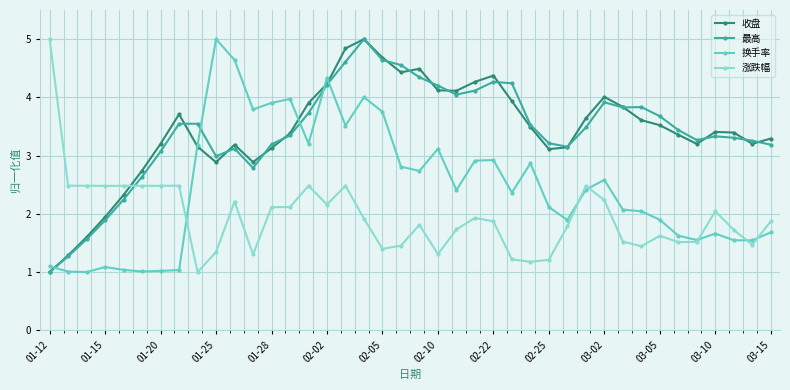

True or false: 最高 and 换手率 cross at least once.

True